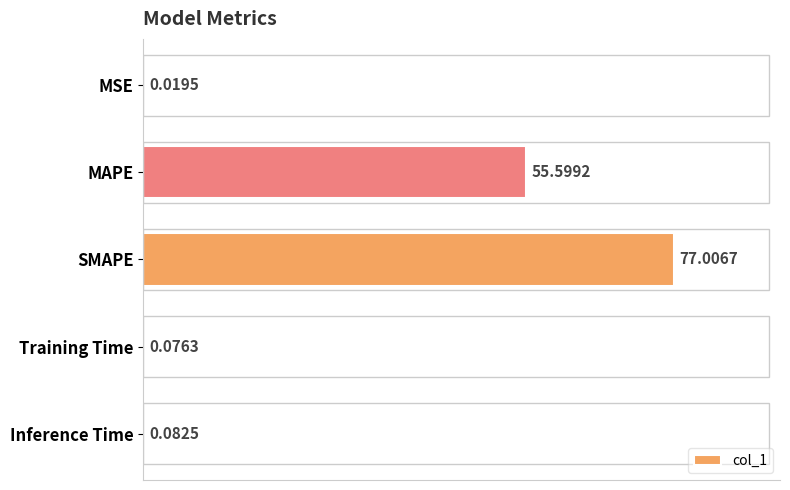

What is the sum of the values at SMAPE and MAPE?

132.6